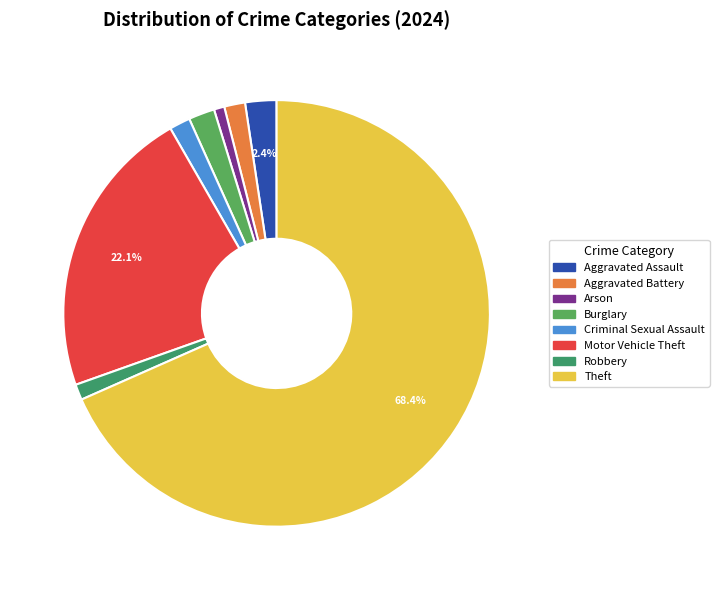

Combined, do Burglary and Aggravated Assault account for over 50%?

No